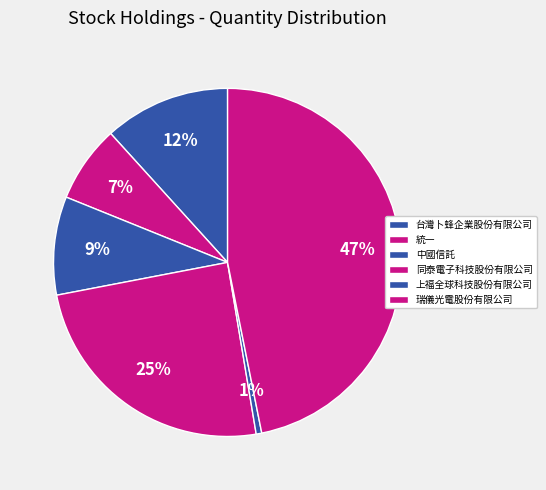

Does 瑞儀光電股份有限公司 represent more than half of the total?

No